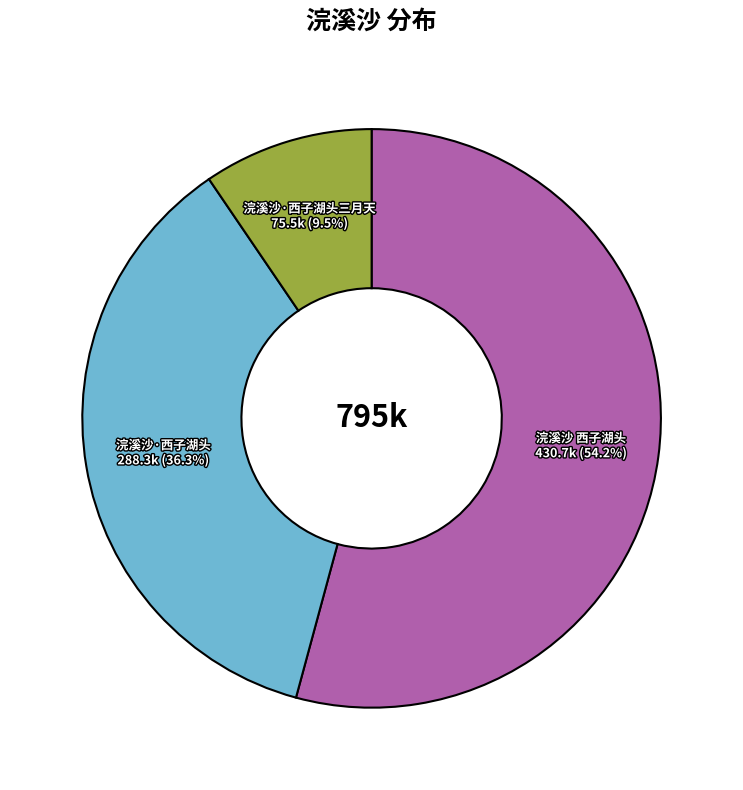

Is there a majority slice in this chart?

Yes